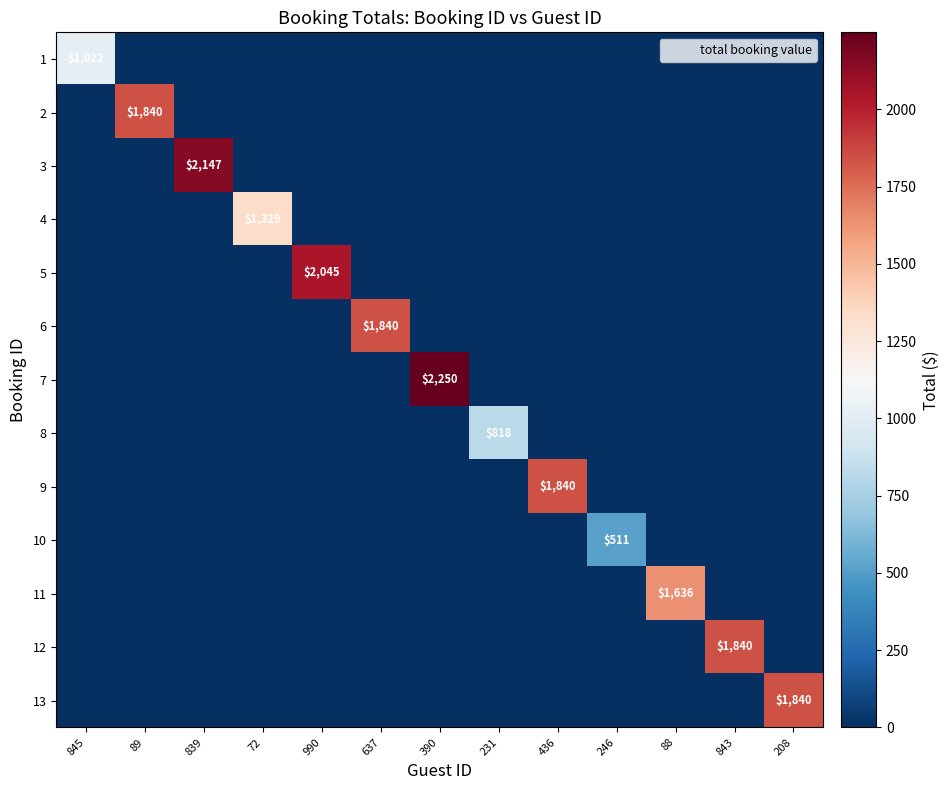

Rank the categories by 1 value from lowest to highest.

89, 839, 72, 990, 637, 390, 231, 436, 246, 88, 843, 208, 845